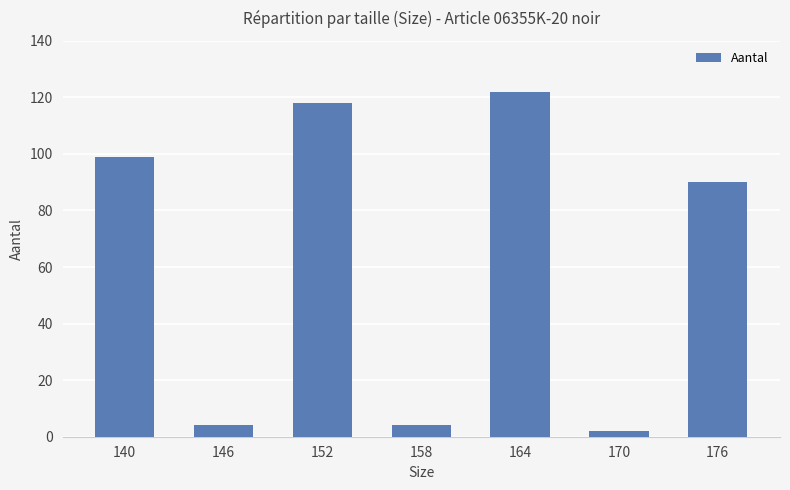

What is the sum of the values at 164 and 176?

212